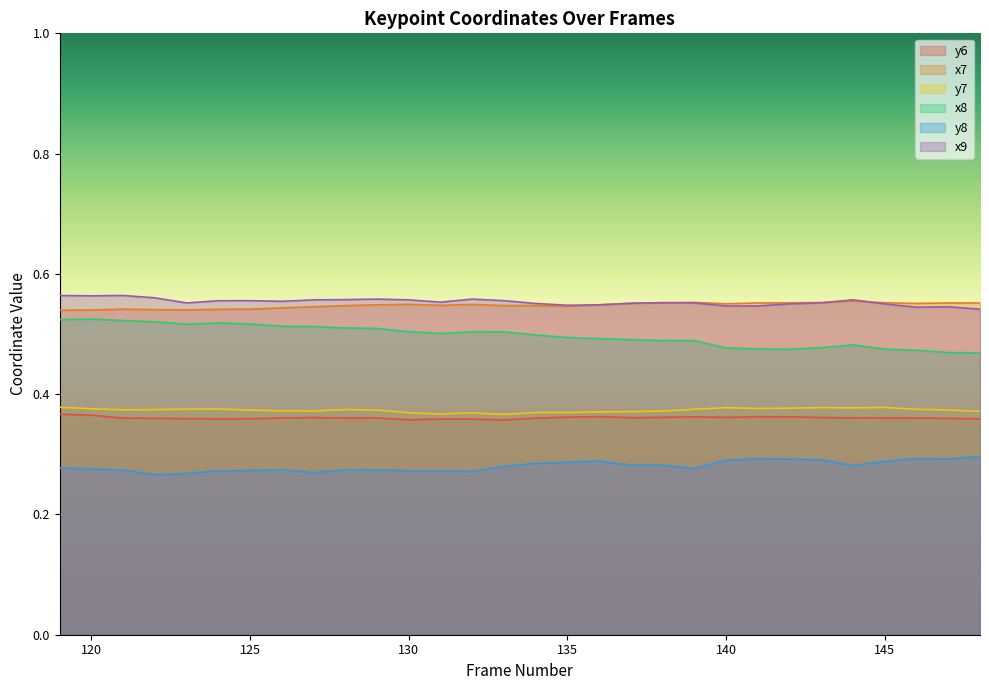

What is the total value across all series at 136?

2.6